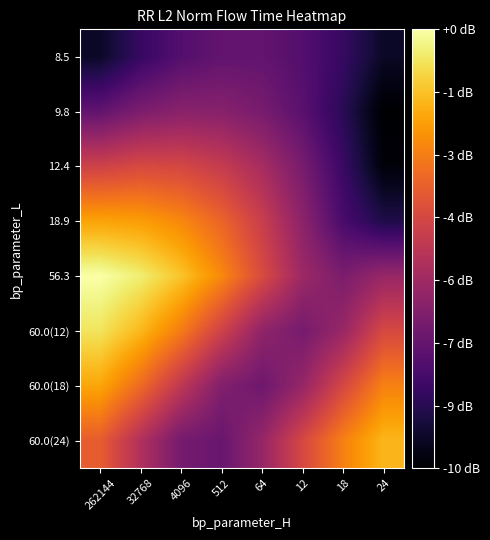

At 24, list the series in order from largest to smallest.

60.0(24), 60.0(18), 60.0(12), 56.3, 18.9, 8.5, 12.4, 9.8